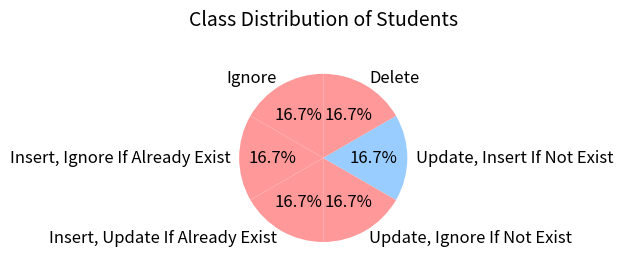

Count the number of slices in the pie.

6